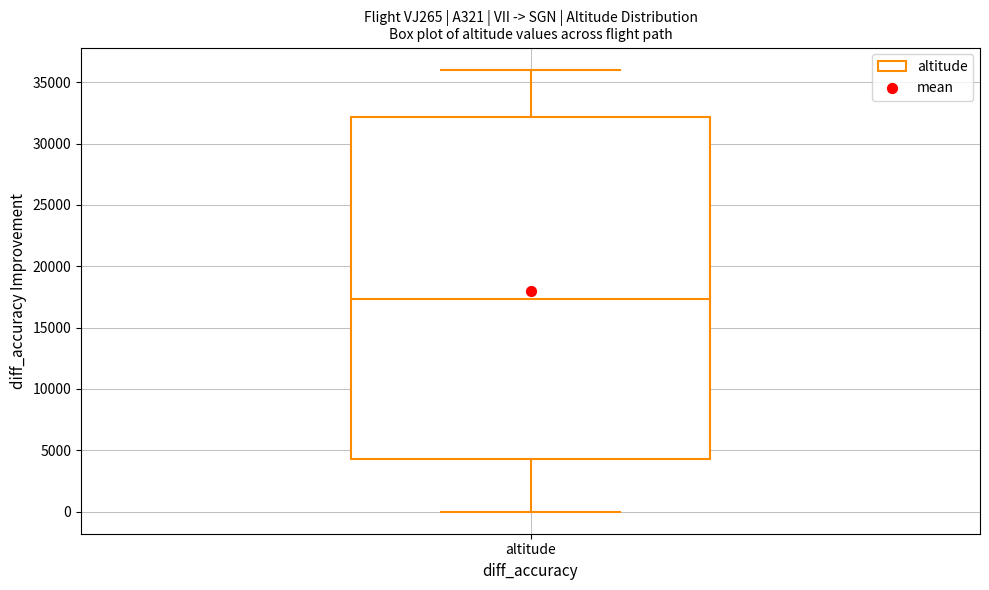

Where does the median line of the box for altitude sit on the y-axis? The values are not printed on the chart, so give them approximately, as read against the axis.

17500